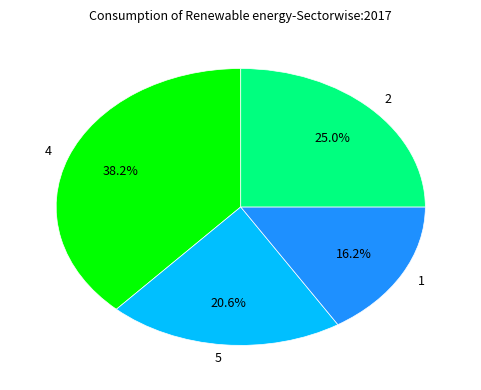

To the nearest percent, what is the difference between the largest and smallest slice percentages?

22%